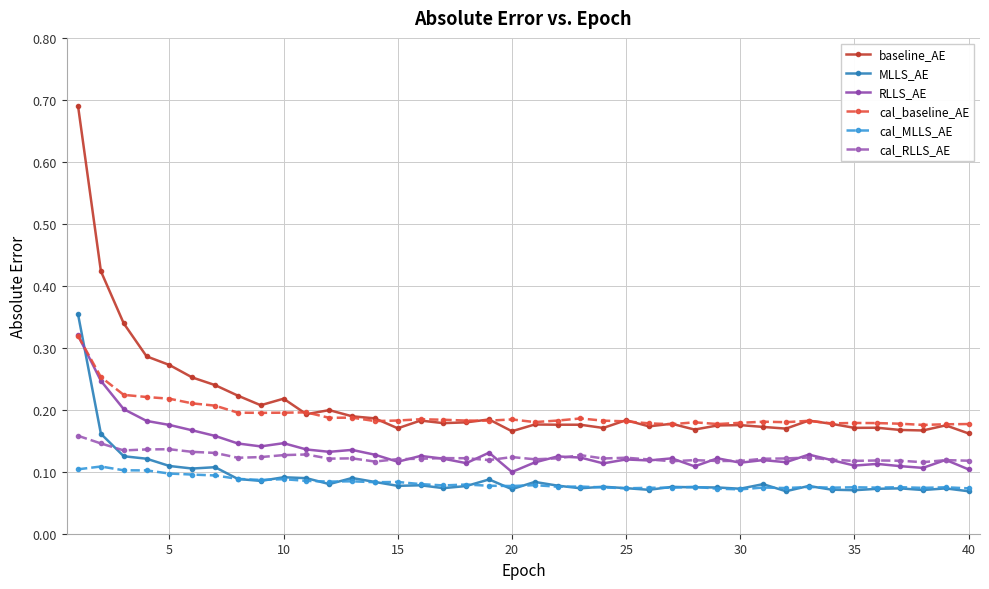

True or false: cal_MLLS_AE and cal_baseline_AE intersect in this chart.

False